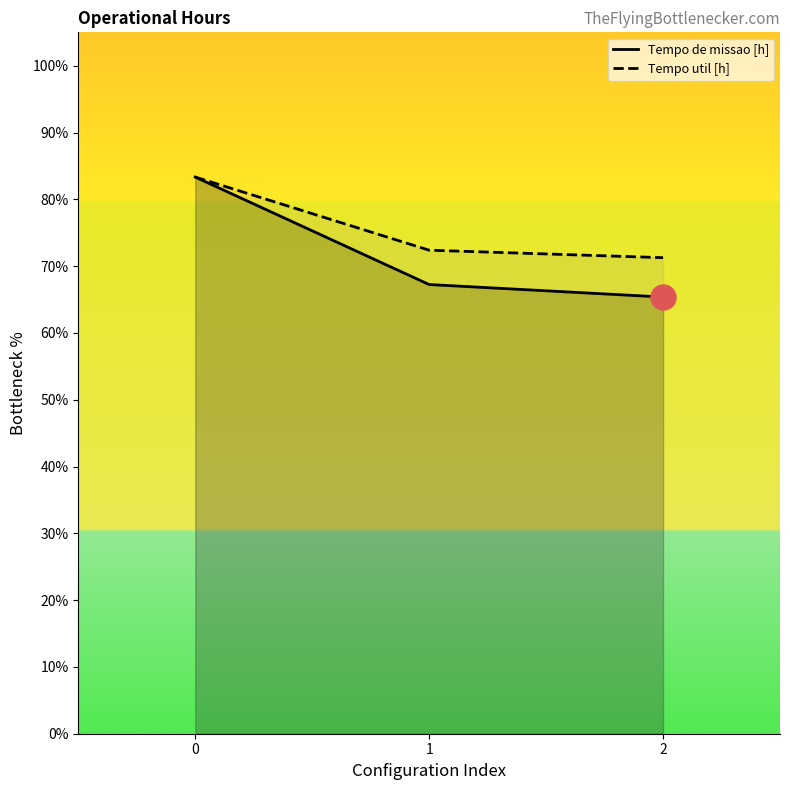

List the labels in order of Tempo de missao [h] value, smallest first.

2, 1, 0